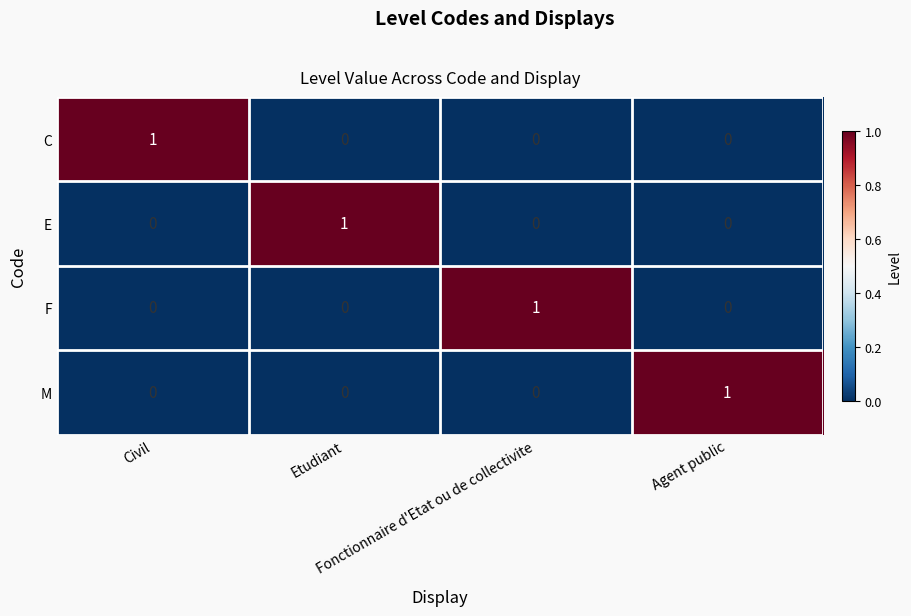

How many M values are between 0 and 1?

4